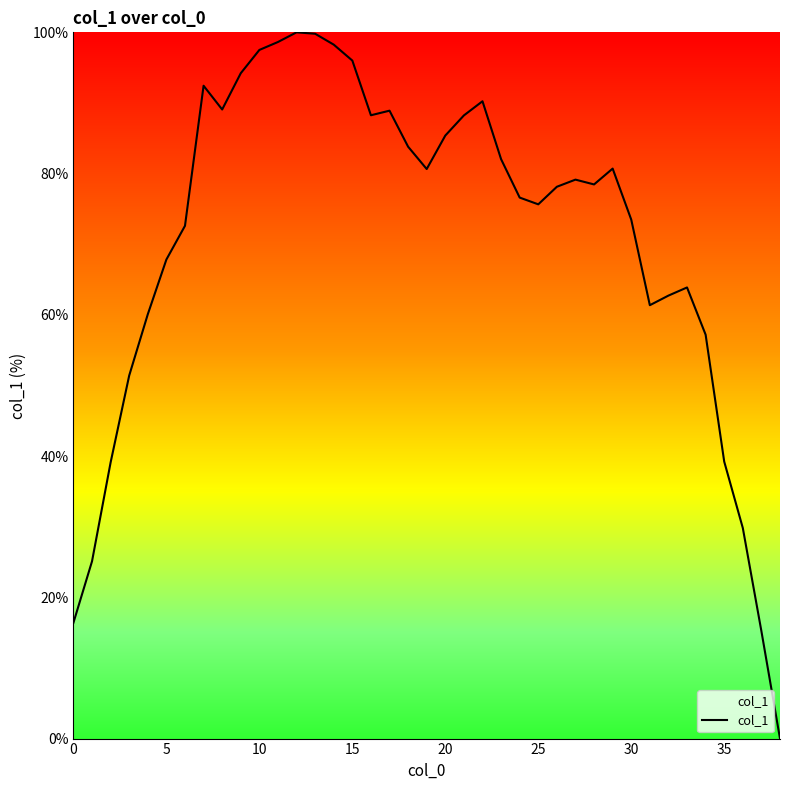

What is the average value?

70.7